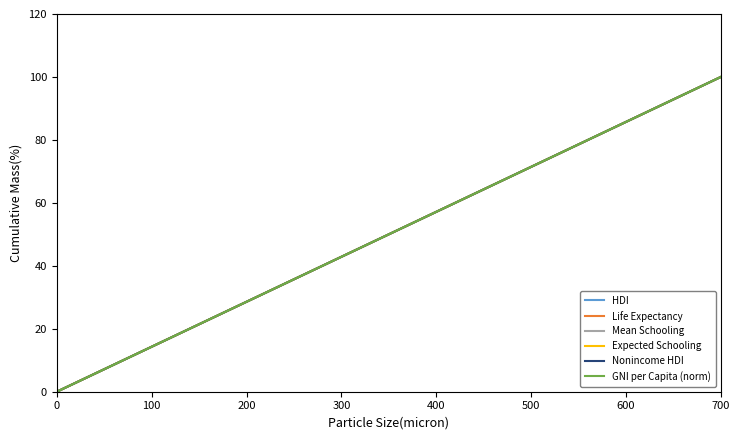

Does the chart display data point markers on the line(s)?

No